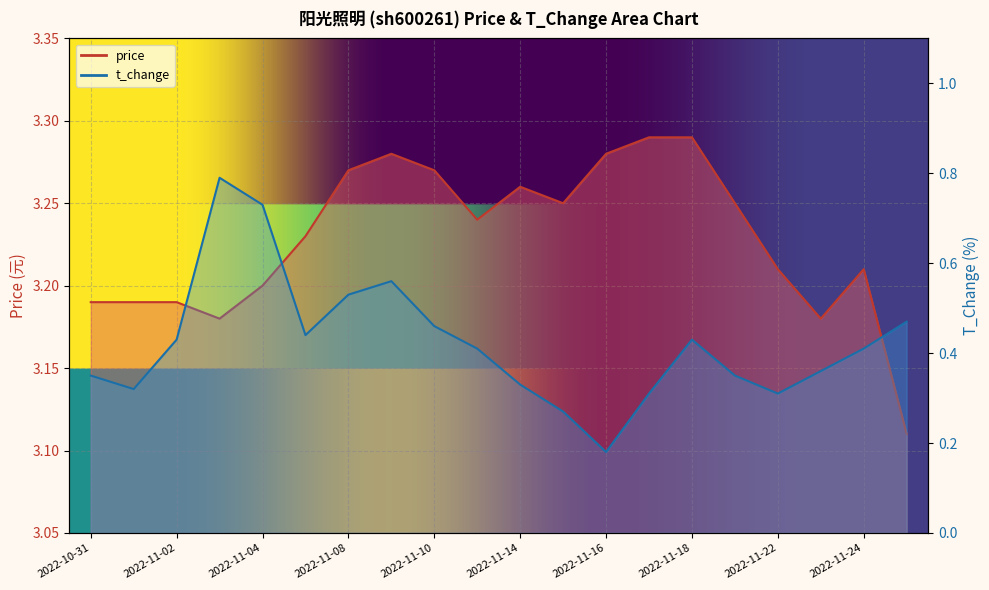

What are all the series names shown in the legend?

price, t_change